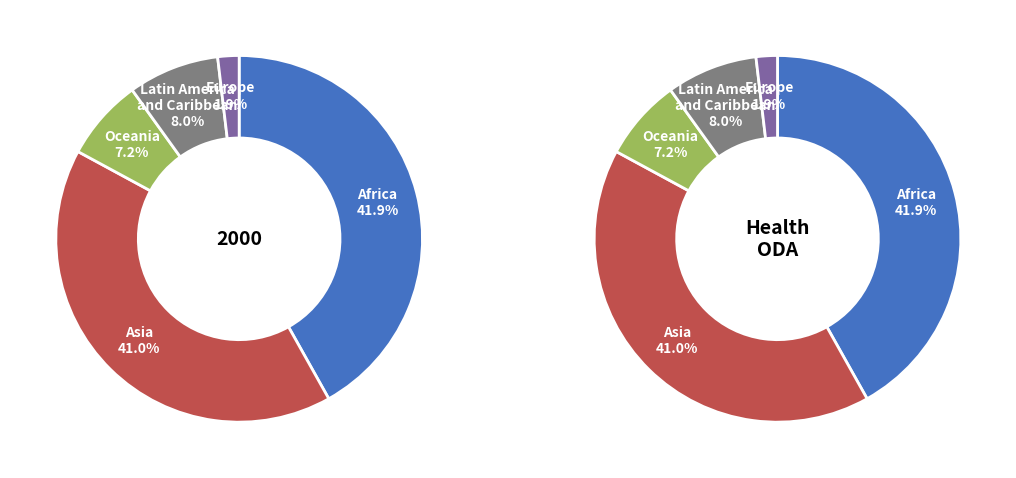

How much of the chart is everything except Asia?

59.0%